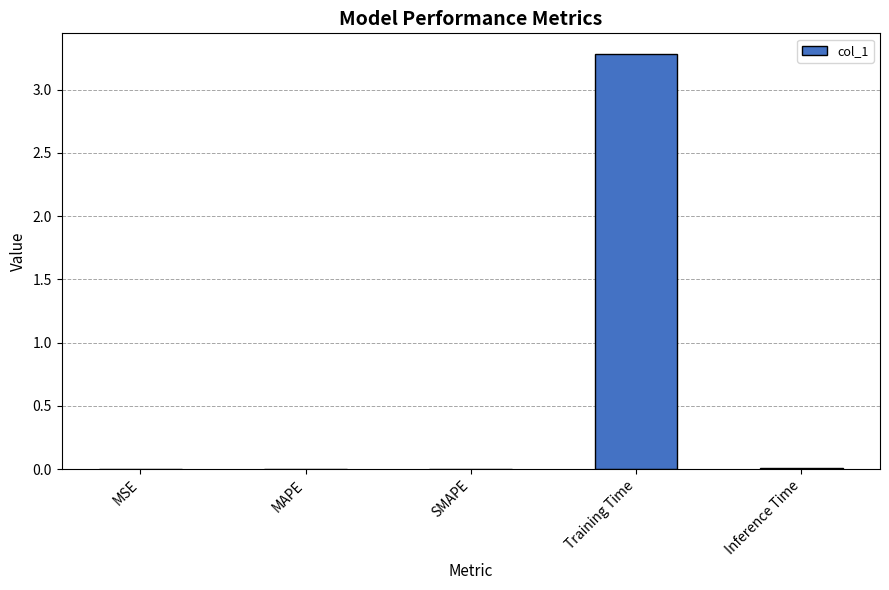

Which category has the highest value across all series?

Training Time